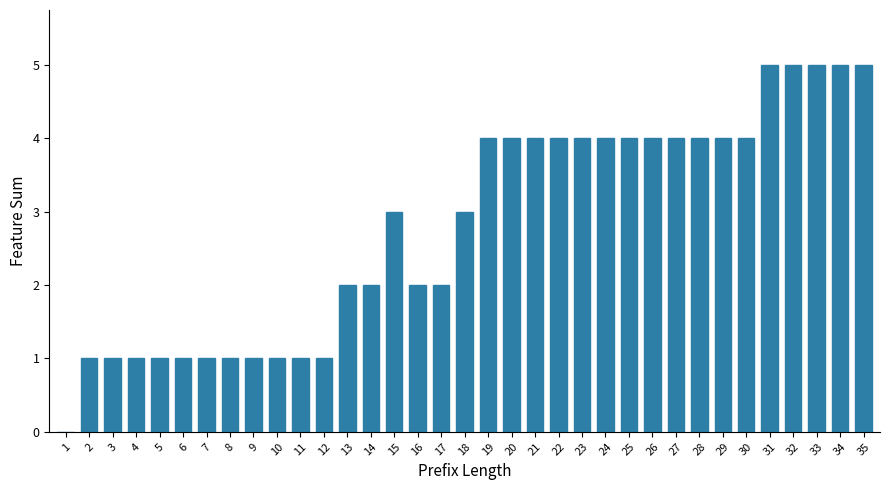

What is the sum of all values?

98